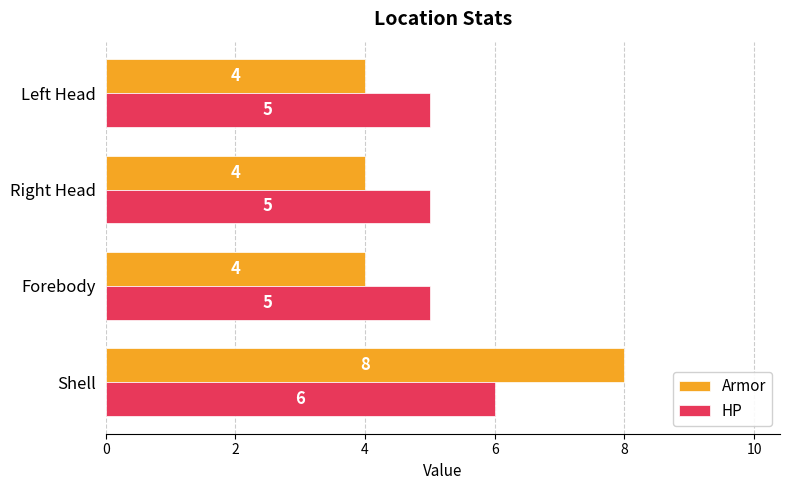

Rank the series by their average value, from highest to lowest.

HP, Armor